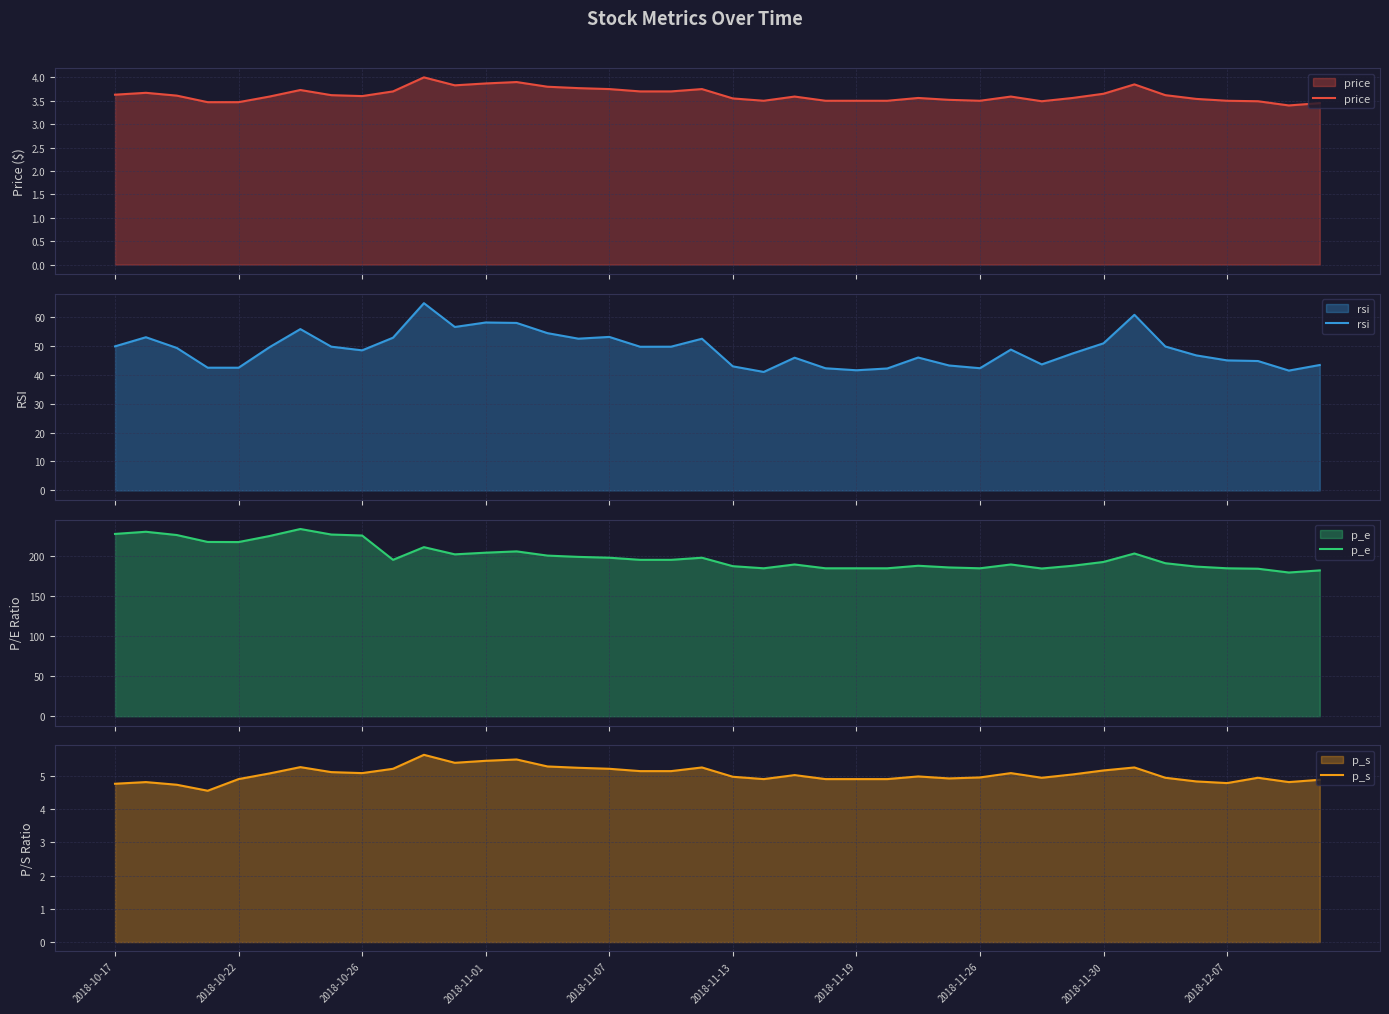

How many interior local peaks does the p_e series have?

9